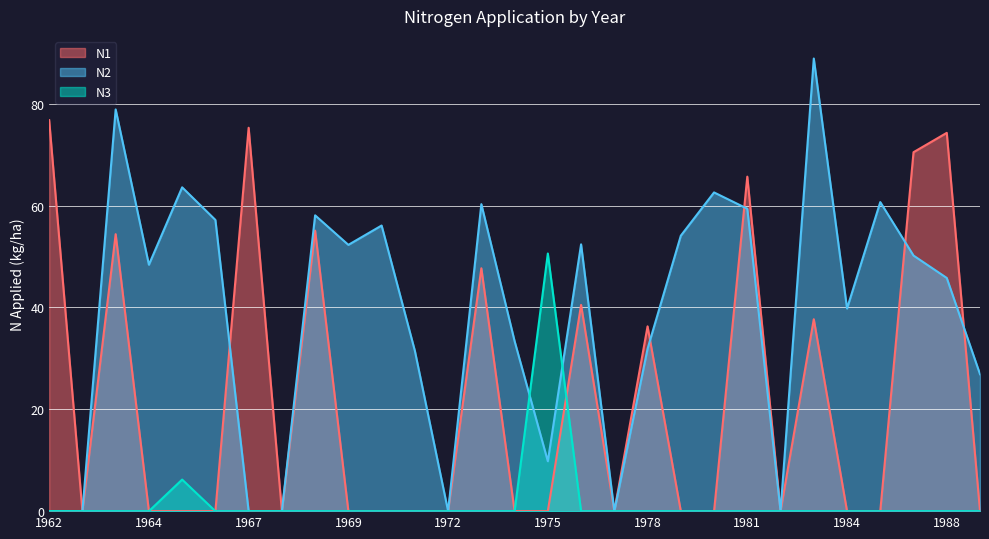

How many lines are shown in the chart?

3